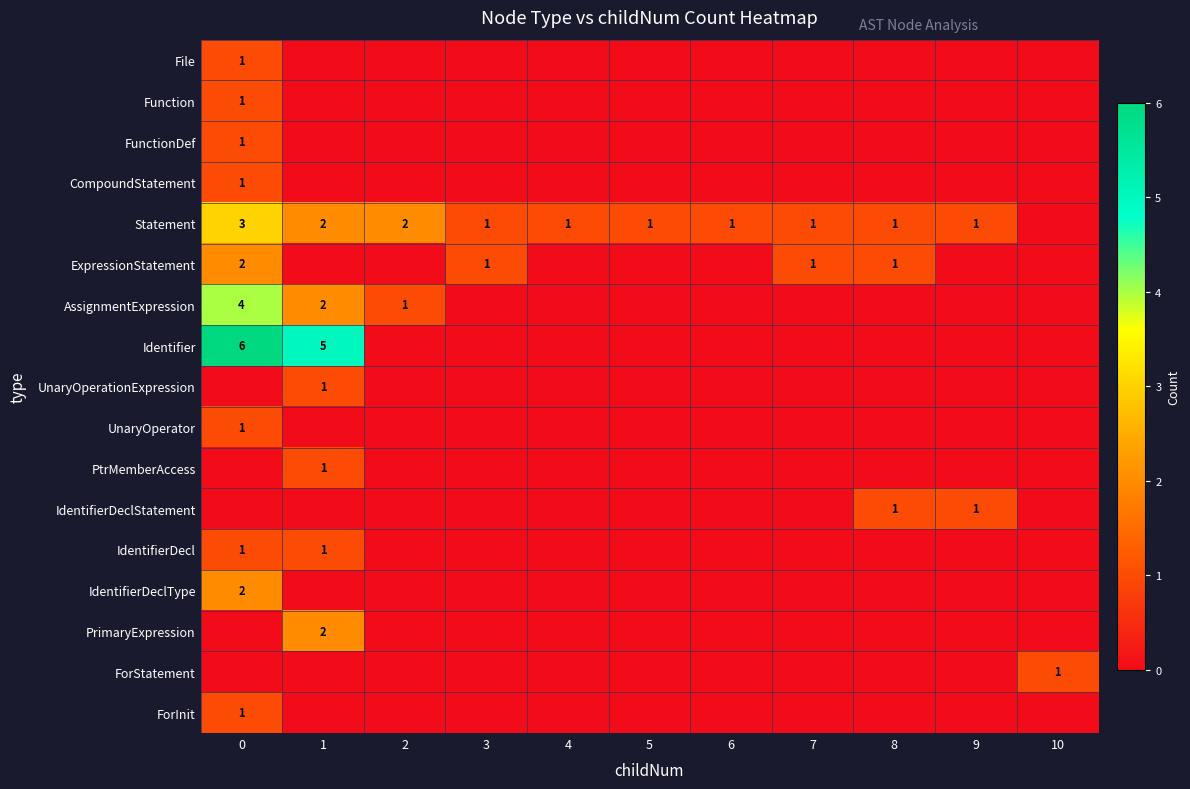

The Statement series shows 0 at 3. True or false?

False